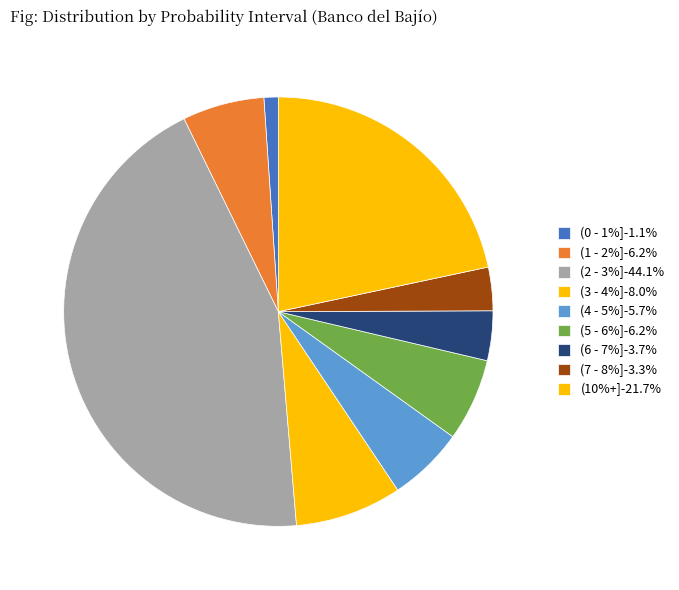

To the nearest percent, what is the difference between the largest and smallest slice percentages?

43%